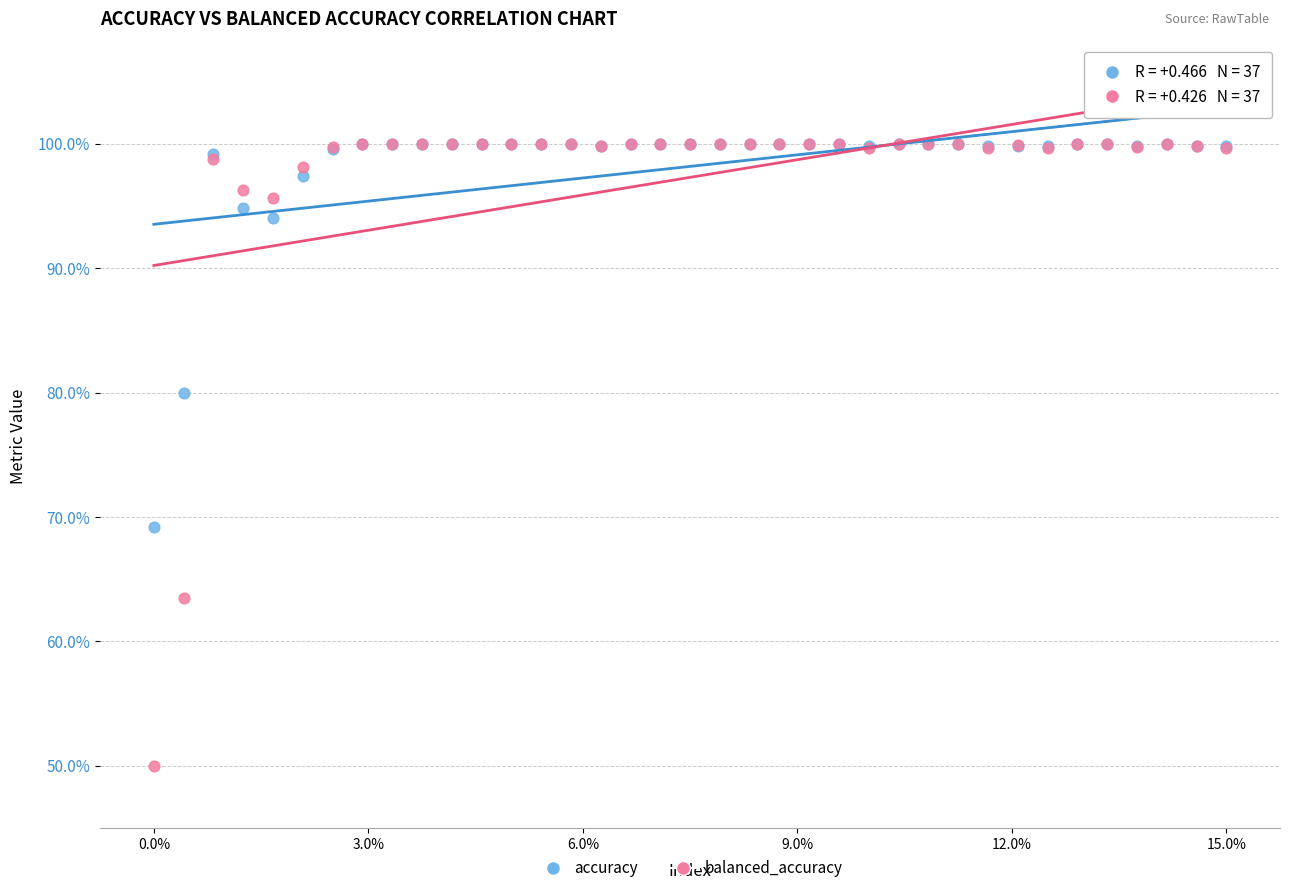

Which series contains the lowest Y value?

balanced_accuracy